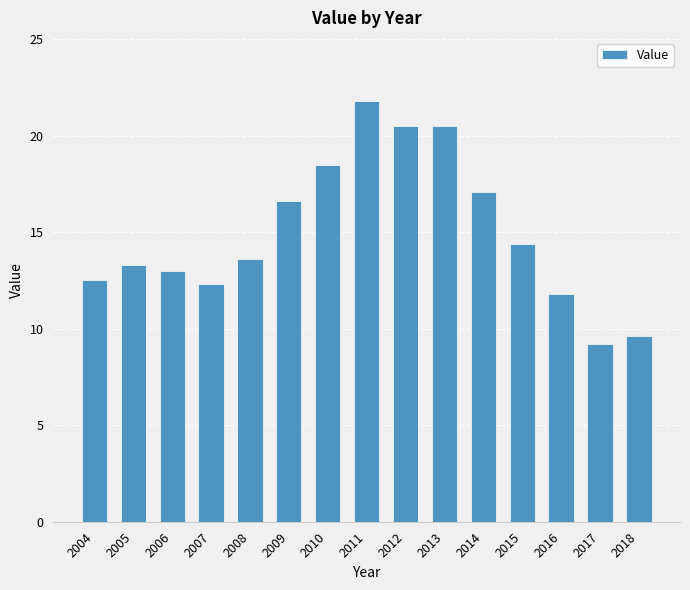

Are the bars horizontal?

No